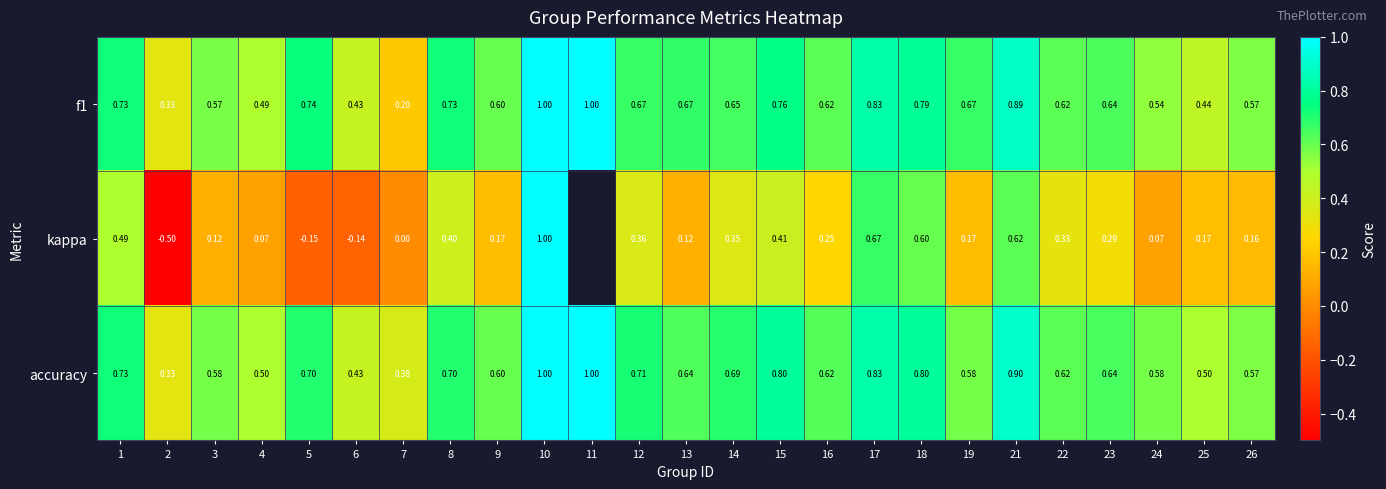

Is the value of f1 at 11 greater than the value of accuracy at 19?

Yes